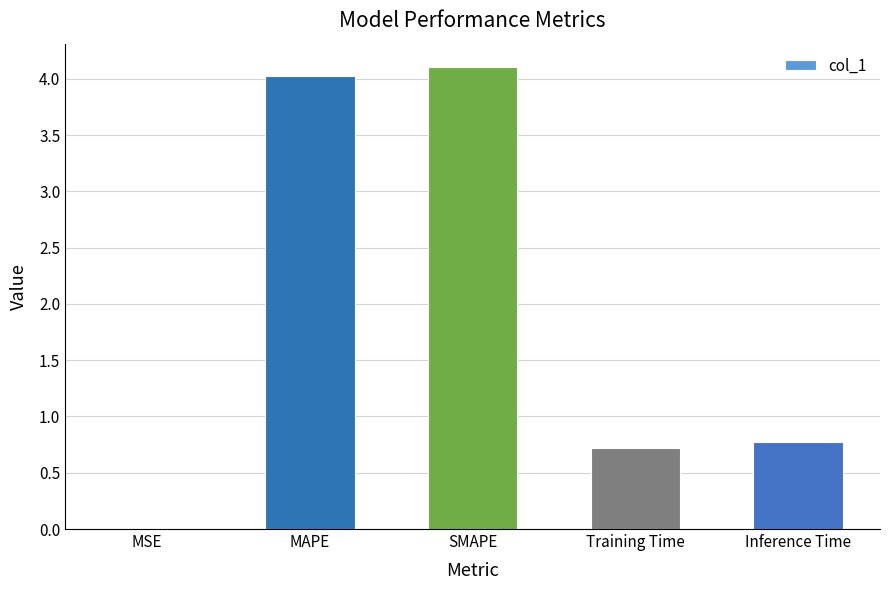

Which label corresponds to the largest value in the chart?

SMAPE